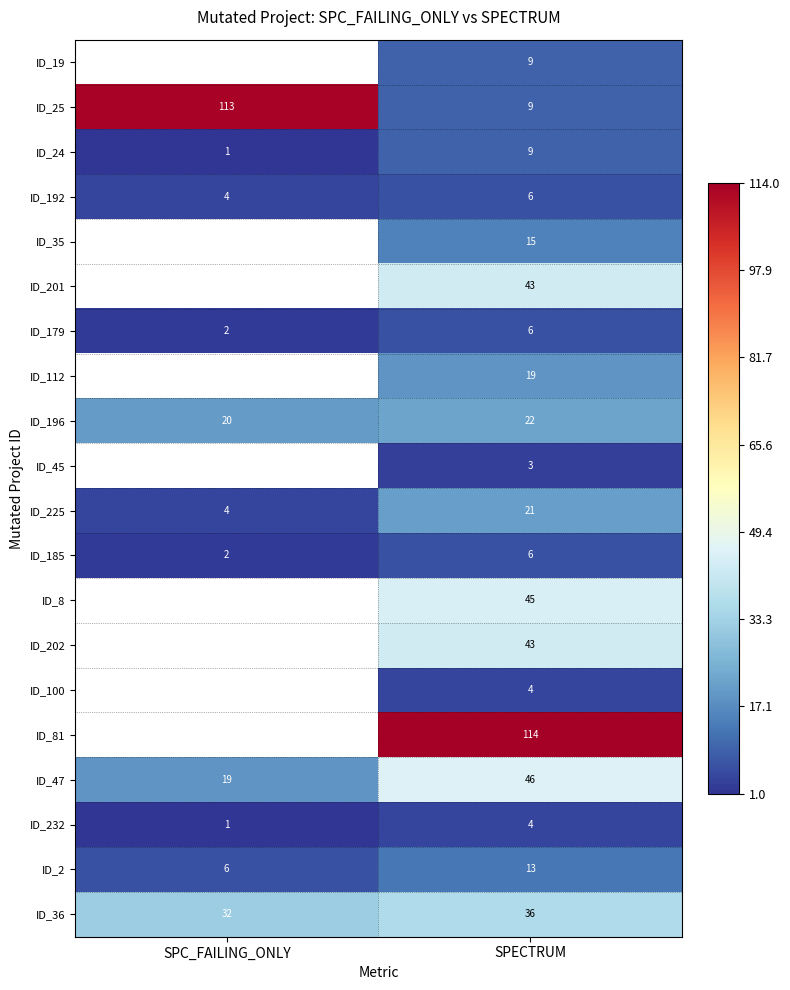

What is the spread (max minus min) of values at SPECTRUM?

111